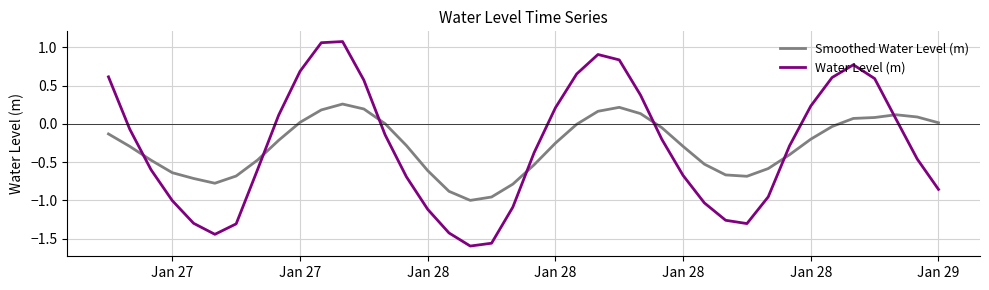

Rank the series by their maximum value, from lowest to highest.

Smoothed Water Level (m), Water Level (m)